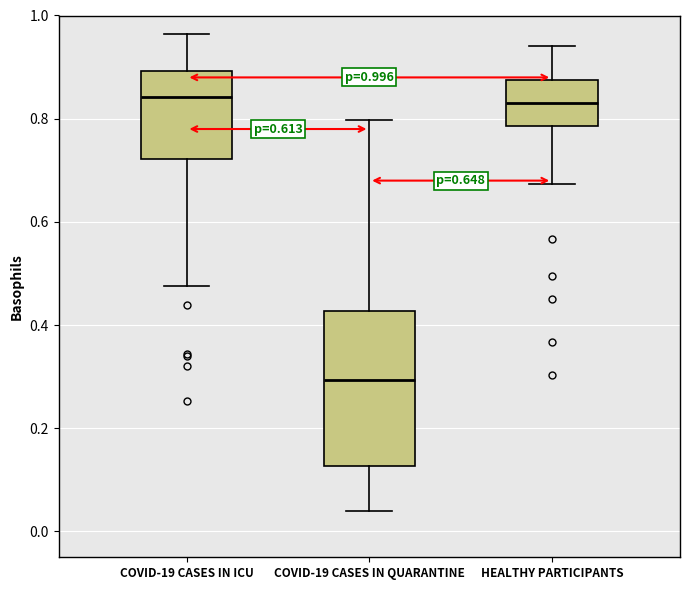

Which box is the tallest, from its lower edge to its upper edge?

COVID-19 CASES IN QUARANTINE